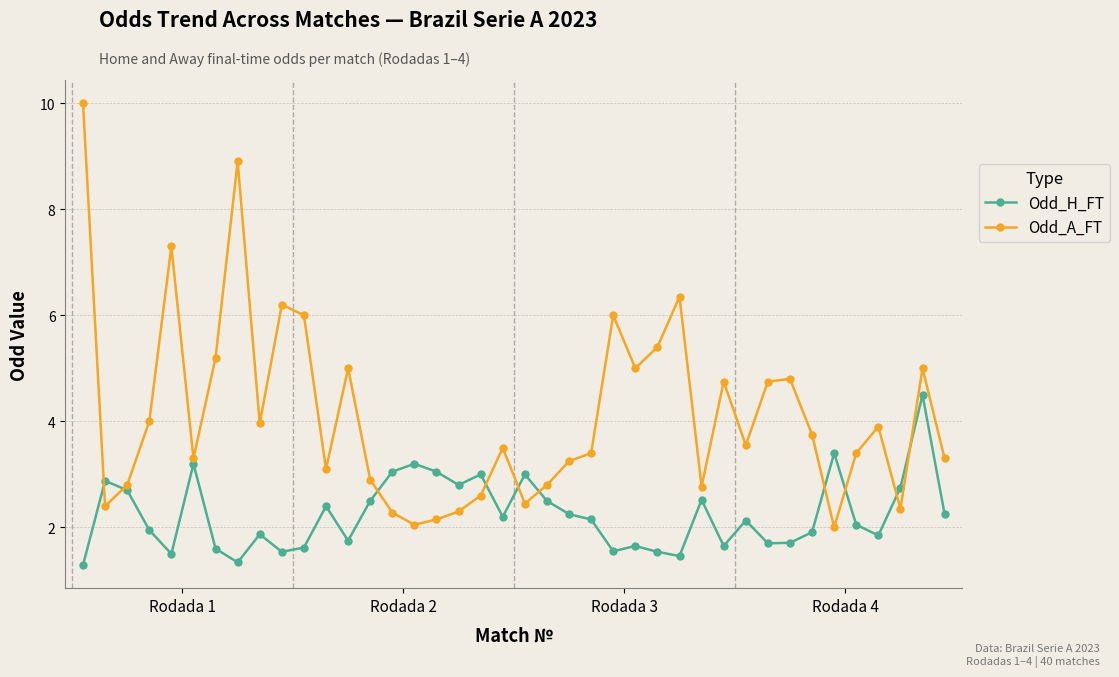

What is the difference between the second highest and minimum values in the Odd_H_FT series?

2.1